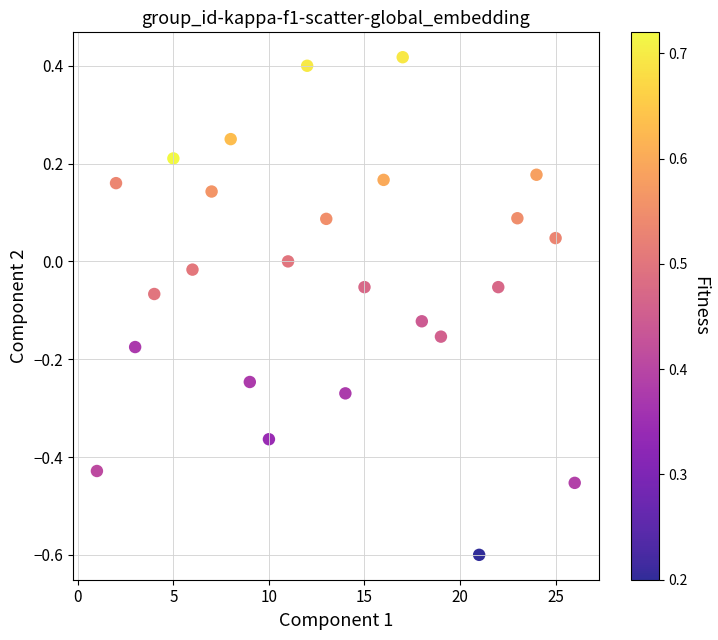

What is the range of X values (max minus min)?

25.0